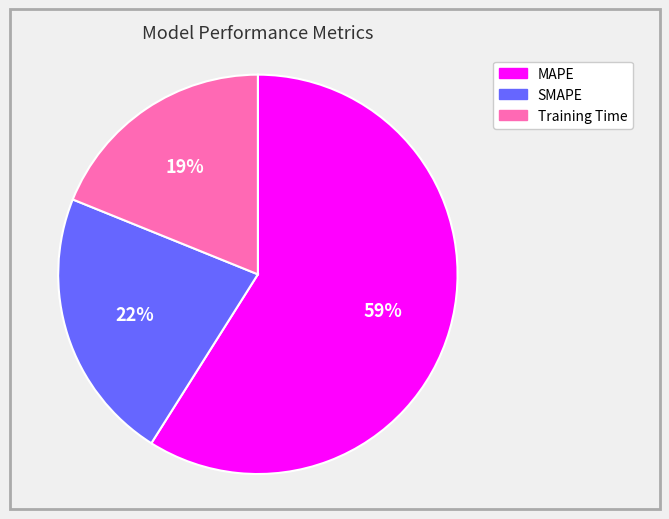

The SMAPE slice represents 29% of the pie. True or false?

False